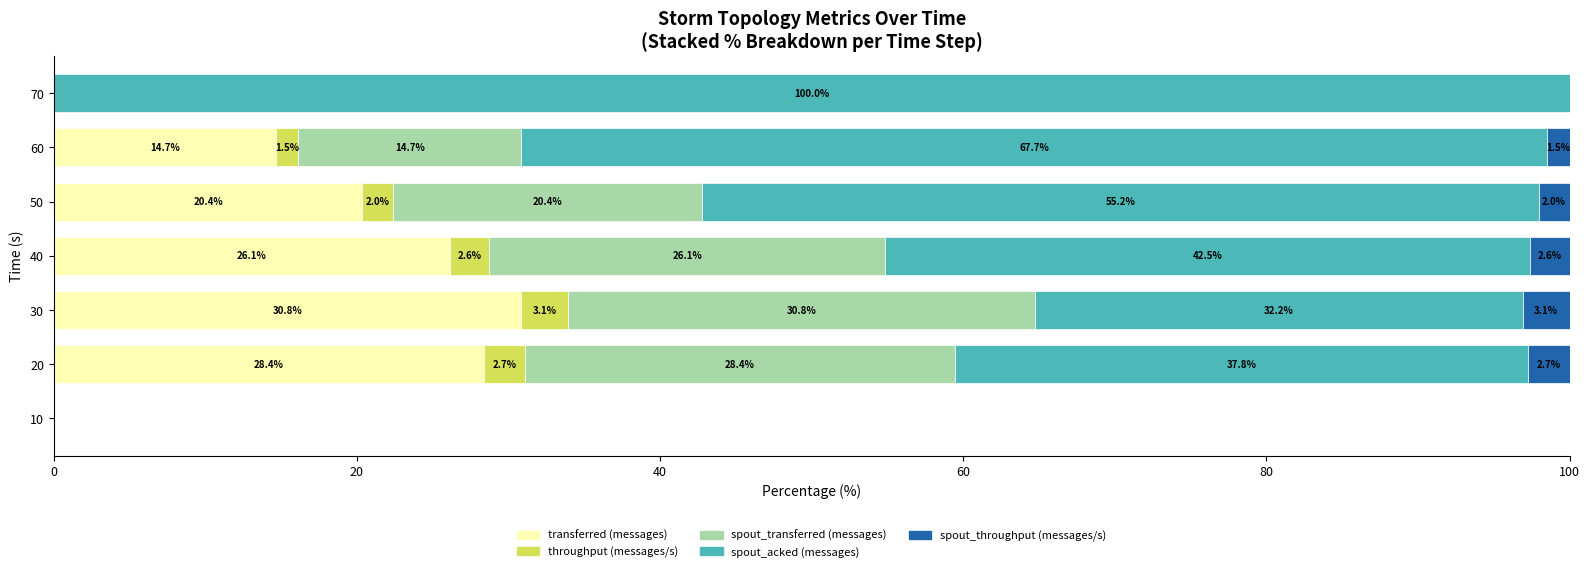

Which category has the highest value in the transferred (messages) series?

30